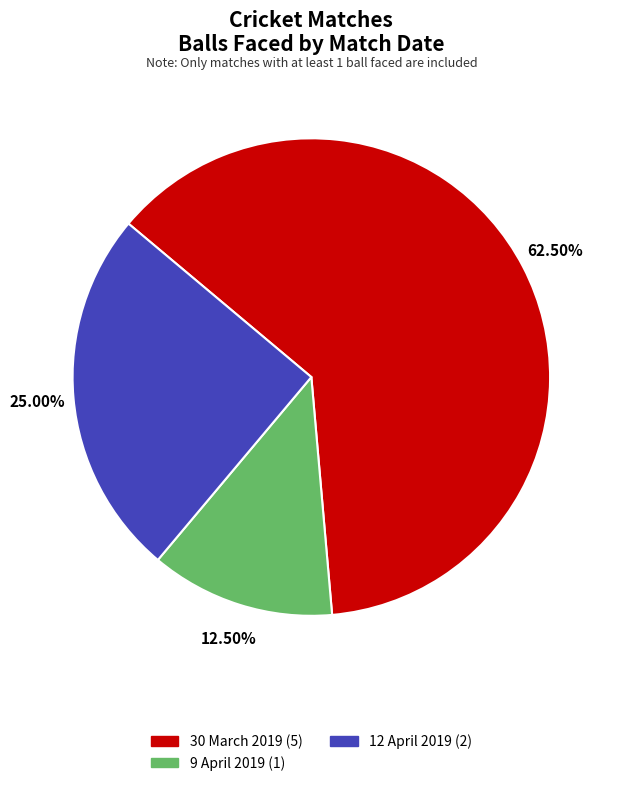

What percentage is NOT represented by 12 April 2019?

75.0%